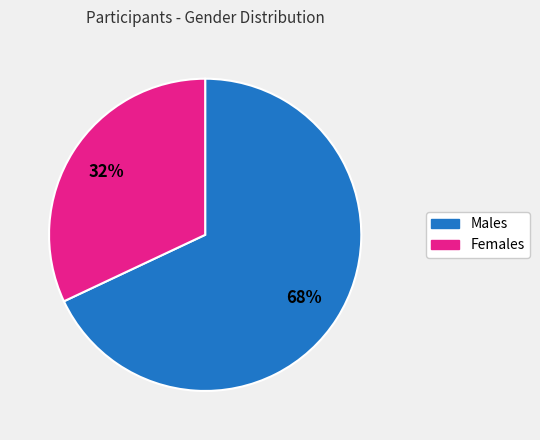

Count the number of slices in the pie.

2